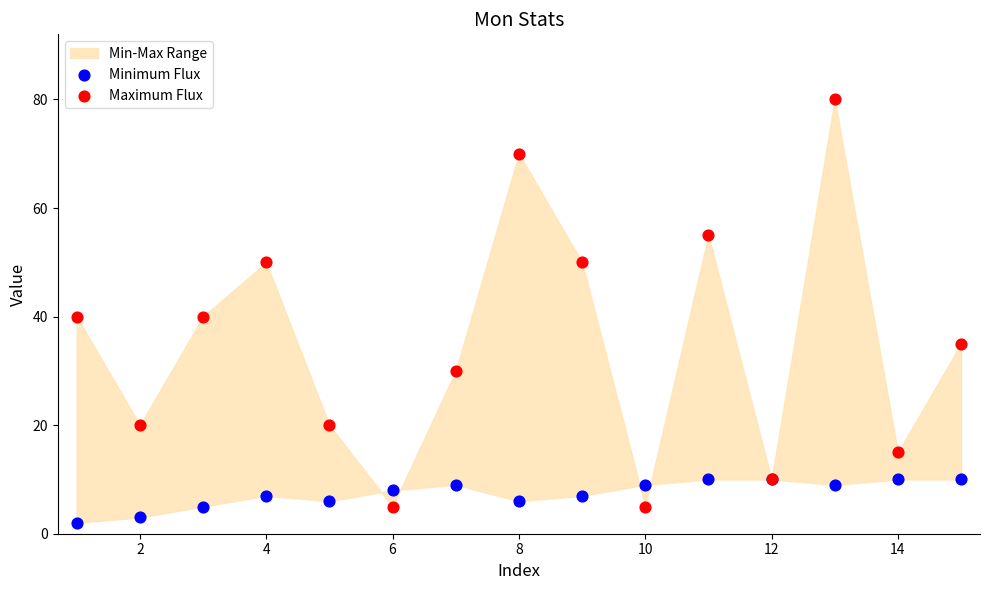

Which series contains the highest Y value?

Maximum Flux